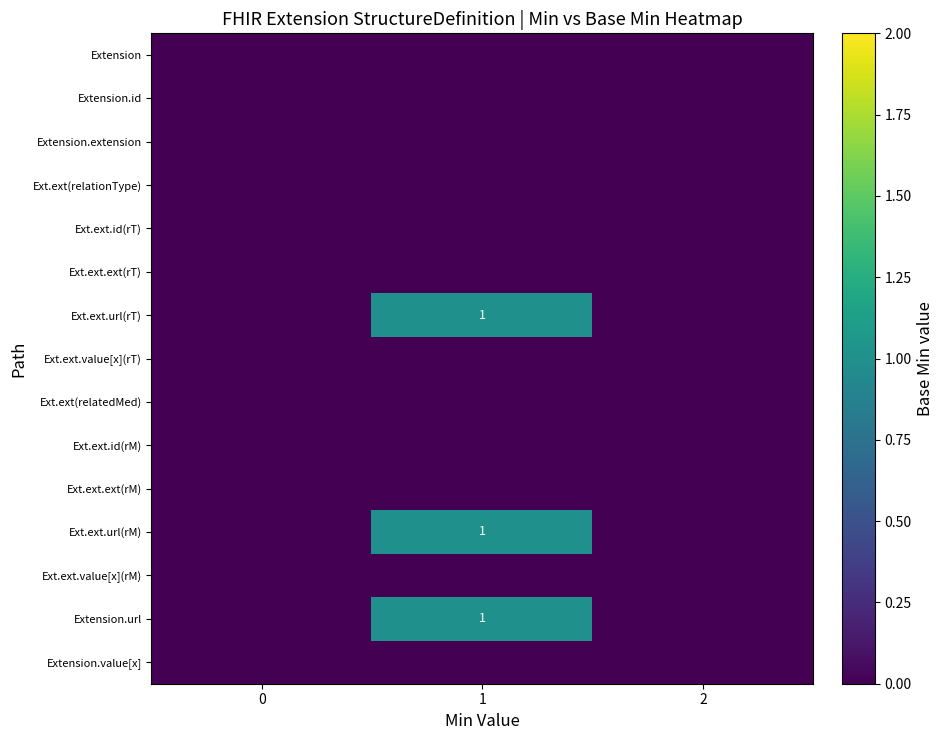

List the labels in order of Ext.ext.value[x](rM) value, largest first.

0, 1, 2